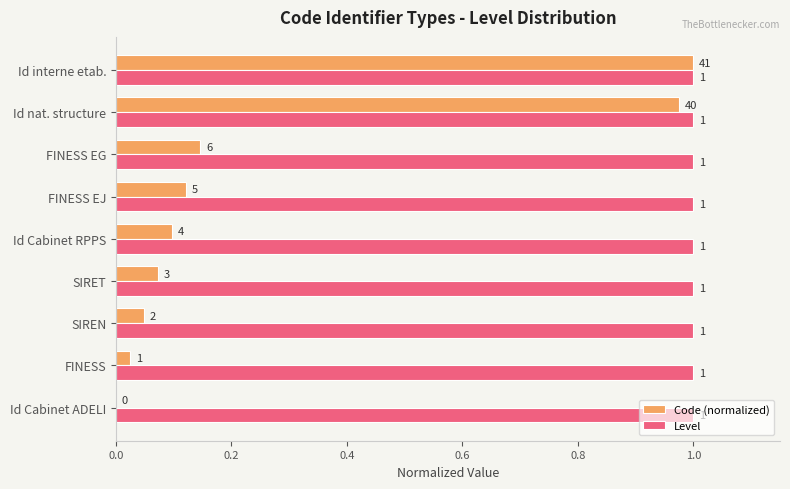

The value of Level at Id nat. structure is 1.0. True or false?

True